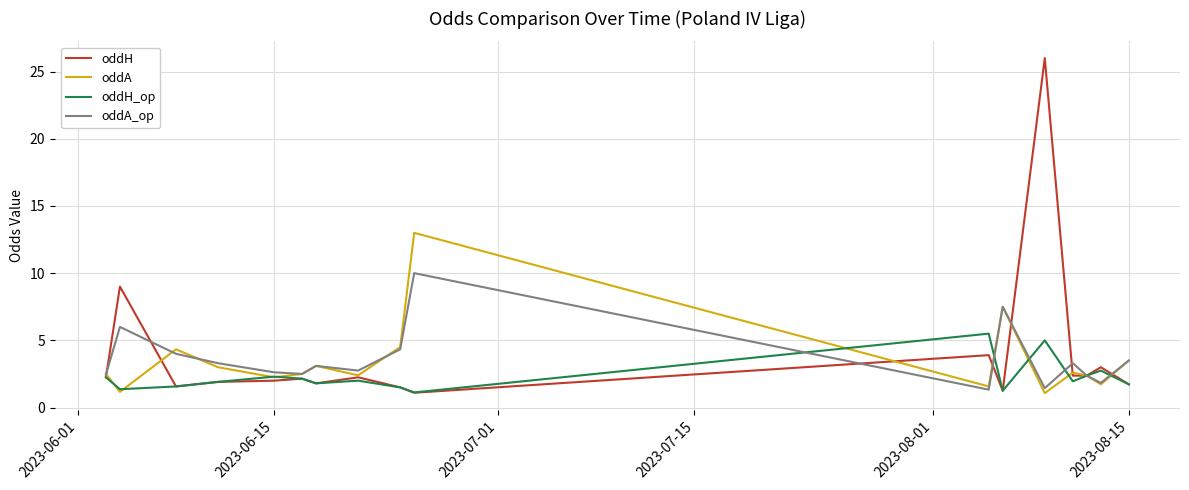

True or false: oddH has more than 1 interior local peaks.

True